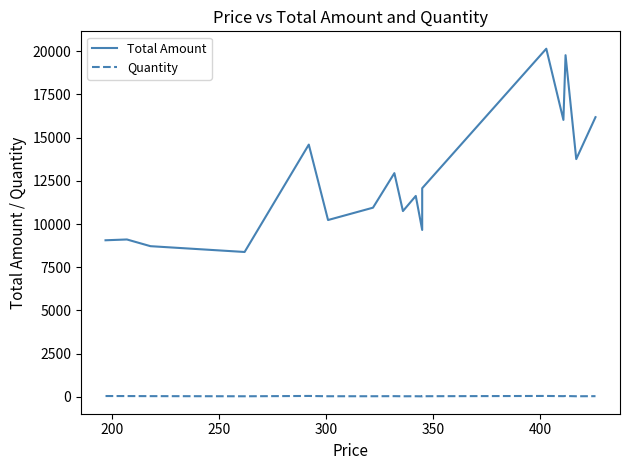

True or false: Total Amount and Quantity cross at least once.

False